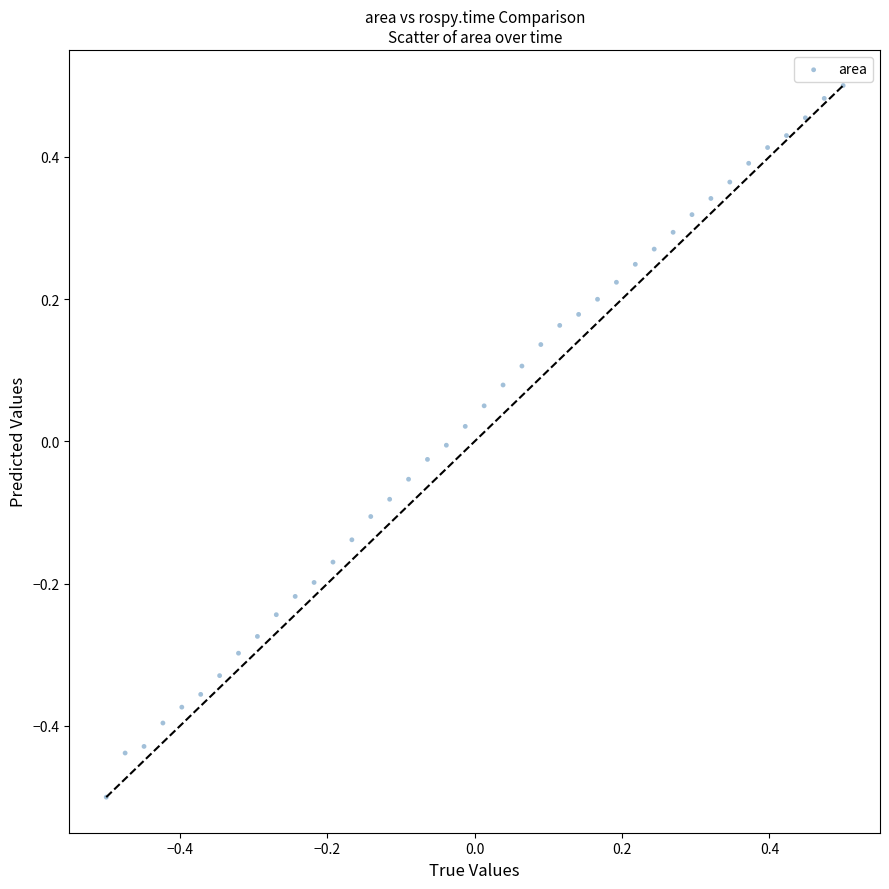

What is the range of X values (max minus min)?

1.0